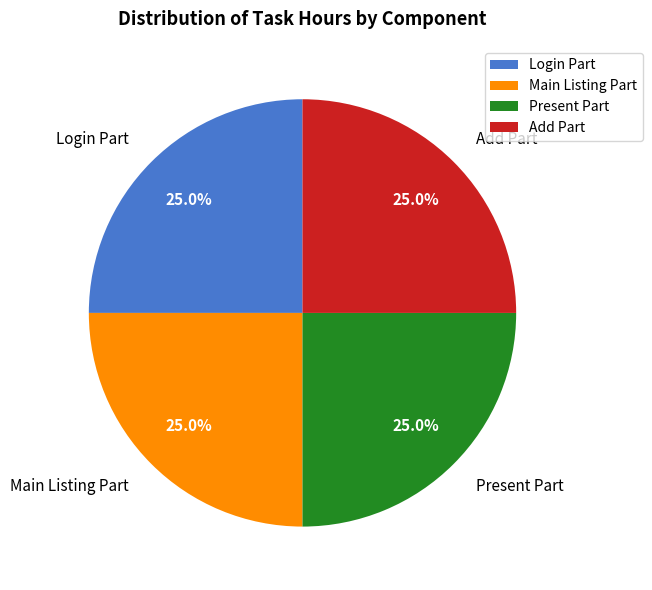

What portion of the pie excludes Main Listing Part?

75.0%